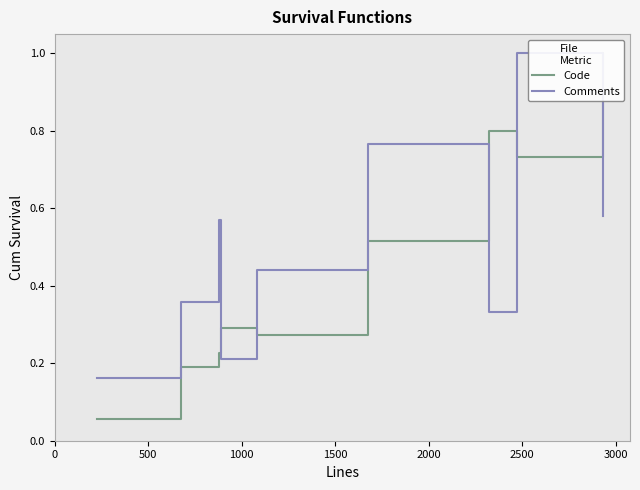

The value of Code at −500 is 0.1. True or false?

False